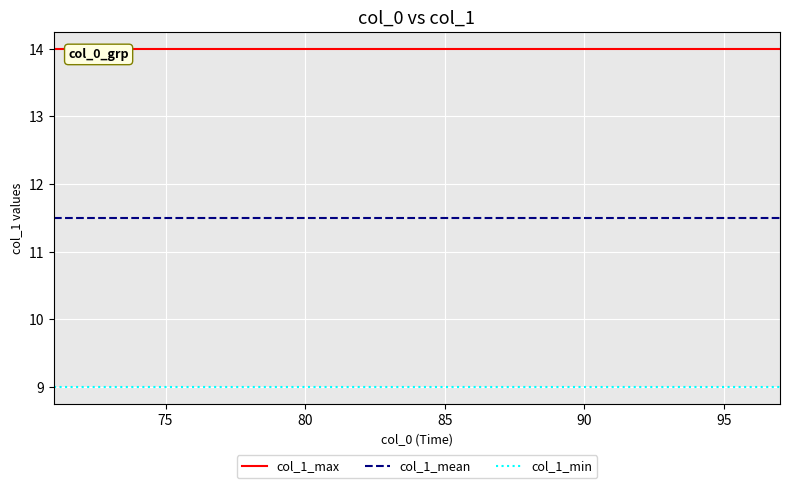

True or false: col_1_min and col_1_mean cross at least once.

False